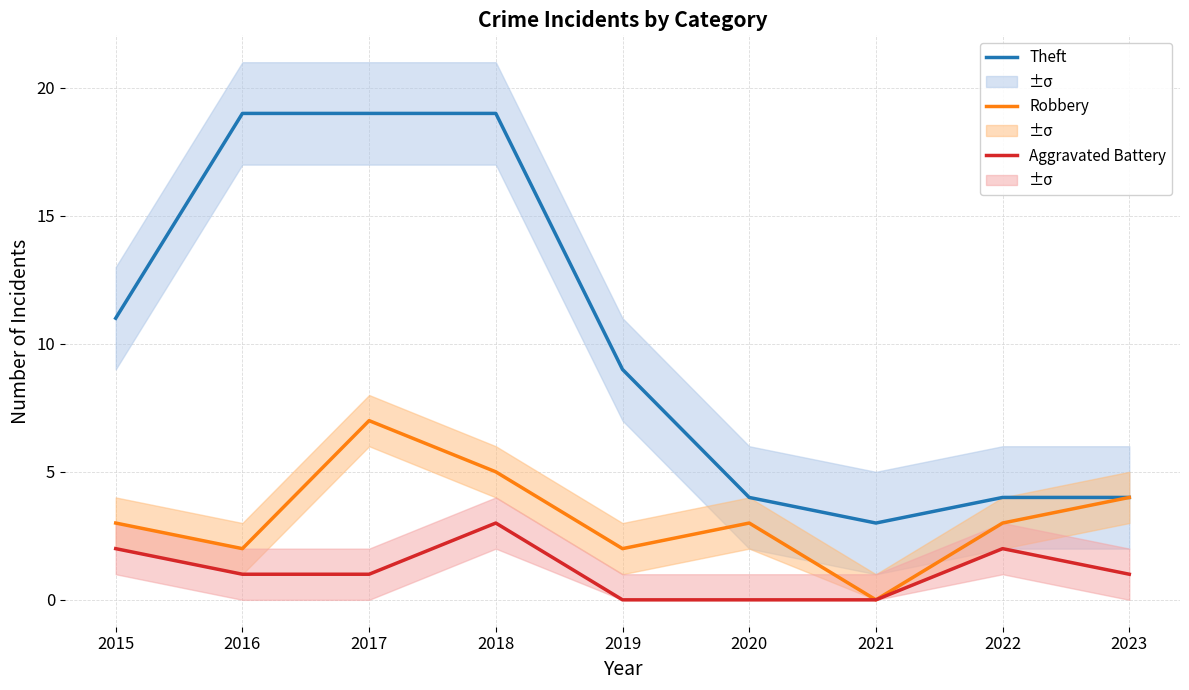

Which category has the highest value in the Theft series?

2016